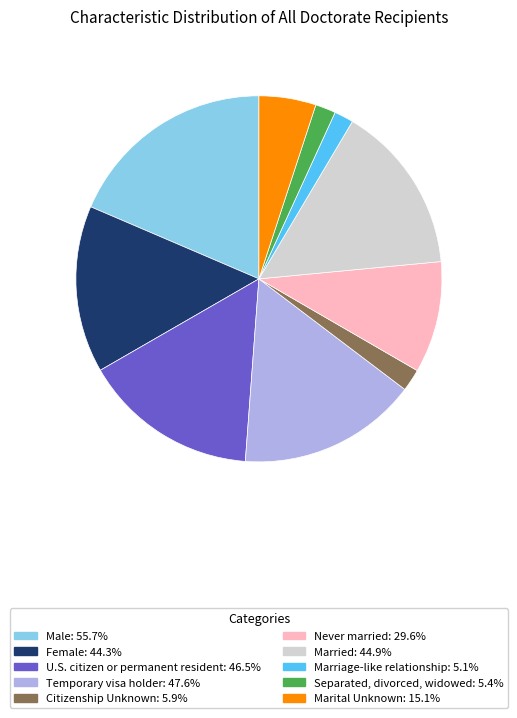

Approximately how many times larger is the value at Temporary visa holder: 47.6% compared to Male: 55.7%?

0.9